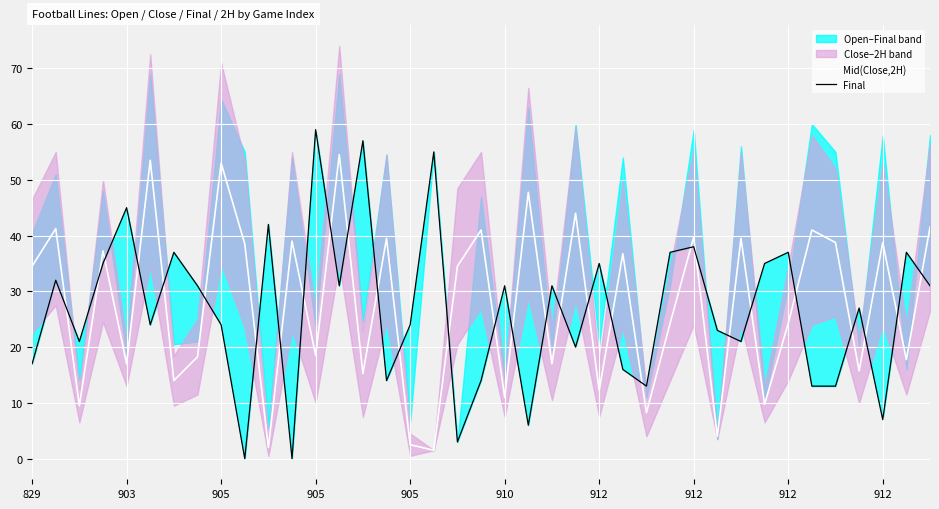

True or false: Mid(Close,2H) has a value of 39.5 at 30.

True